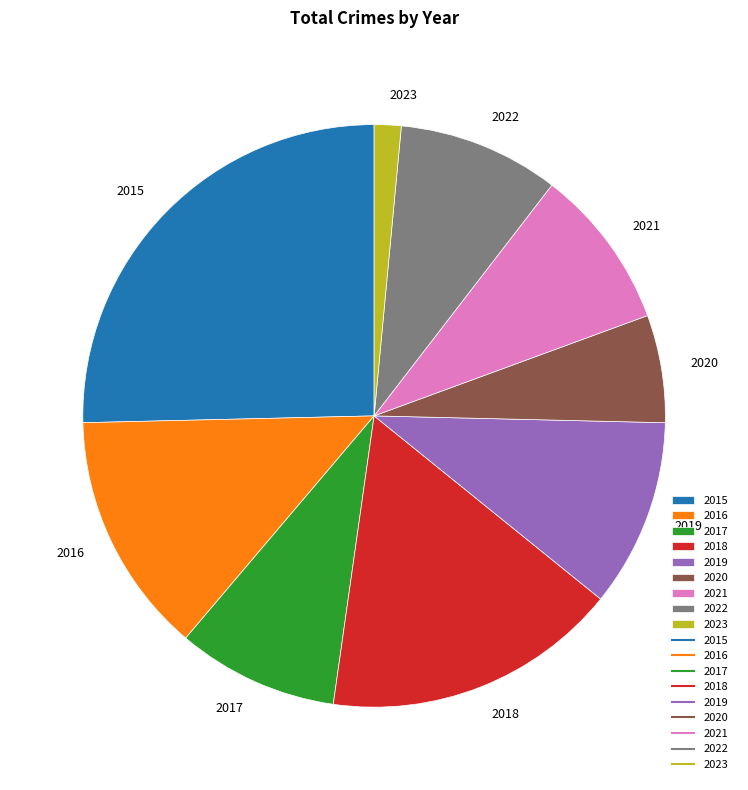

What is the largest slice in the pie chart?

2015